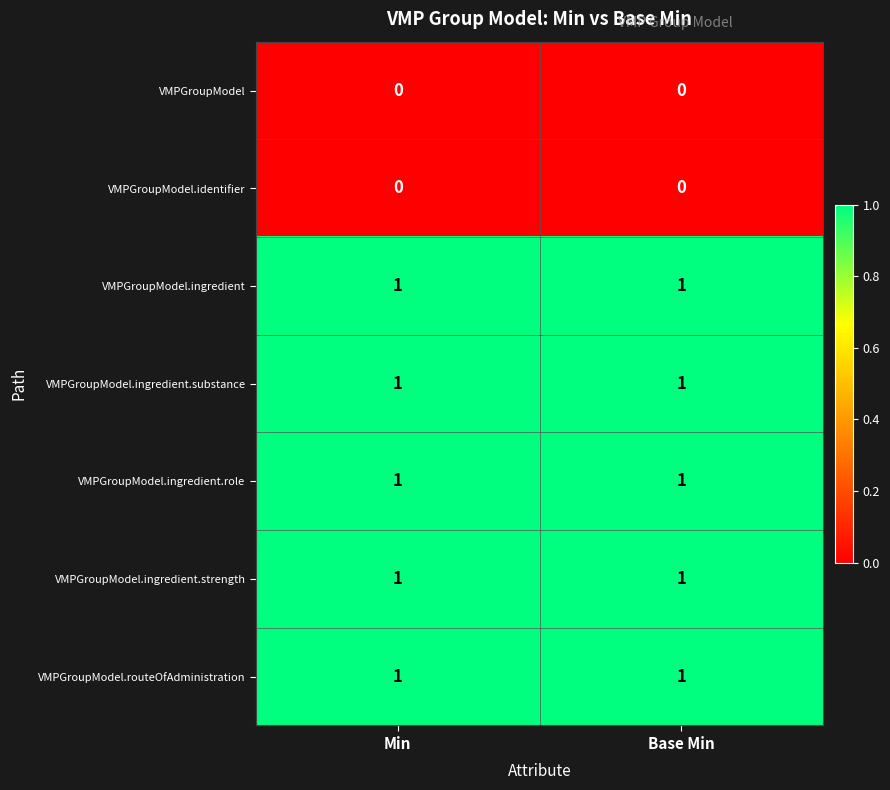

What is the total value across all series at Base Min?

5